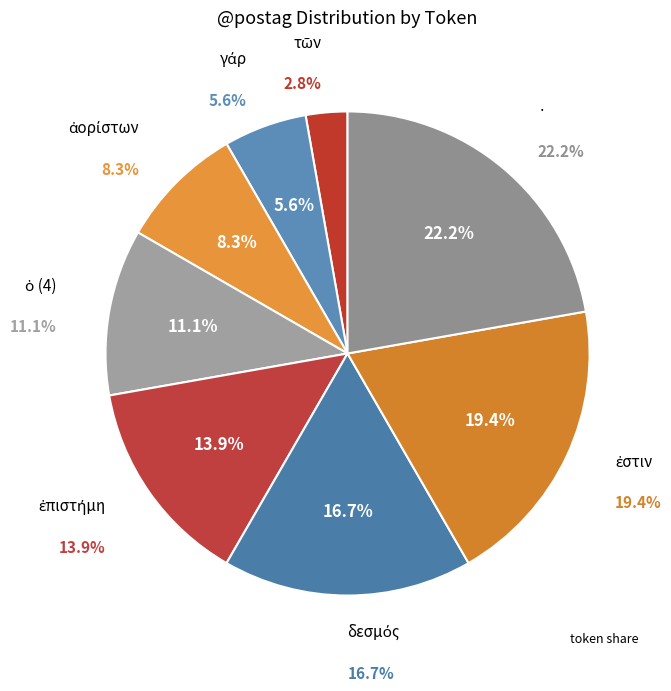

To the nearest percent, what is the average slice percentage?

12%